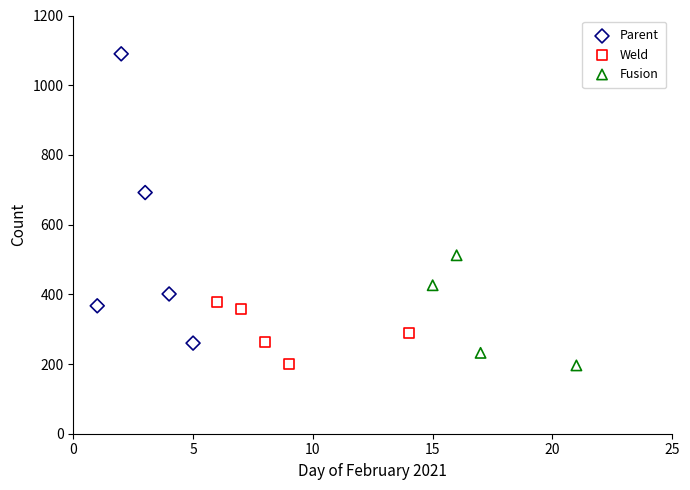

Which series reaches the maximum Y coordinate?

Parent